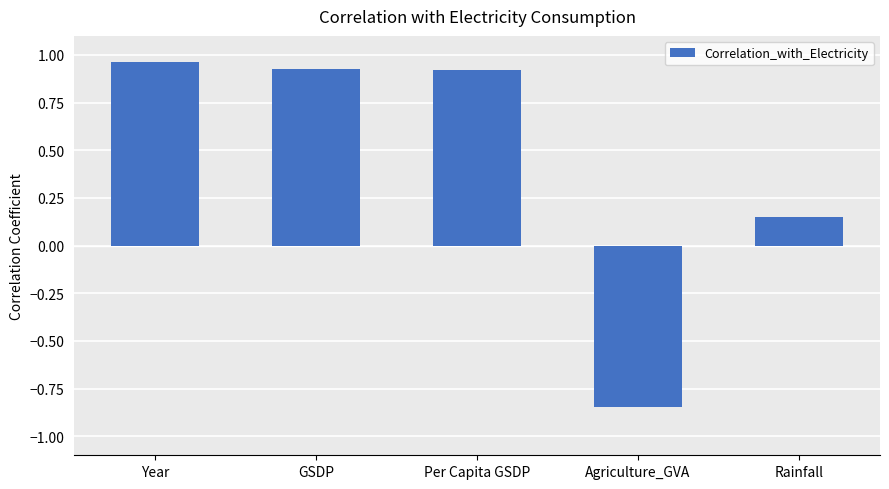

How many negative values are there?

1